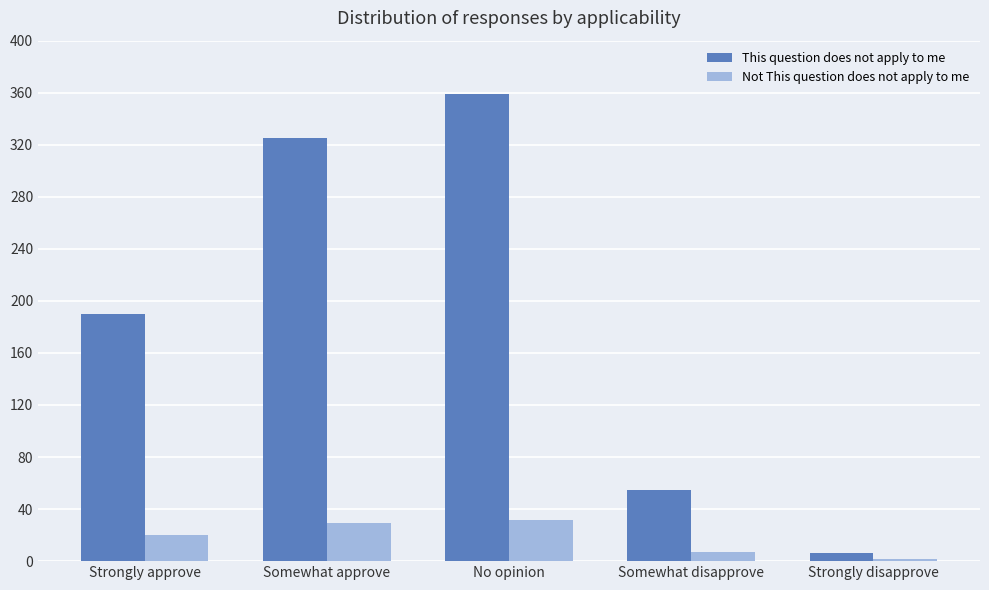

What is the total value across all series at Somewhat approve?

354